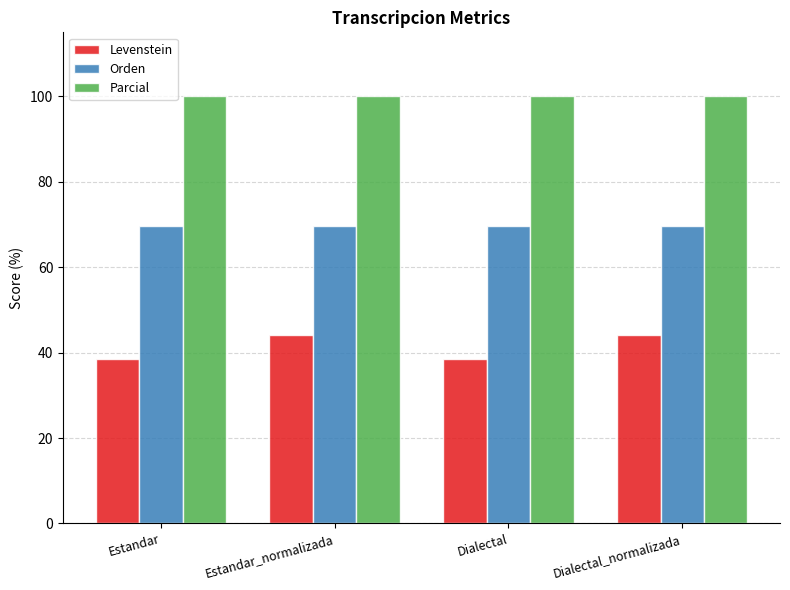

Which series has the largest total across all categories?

Parcial